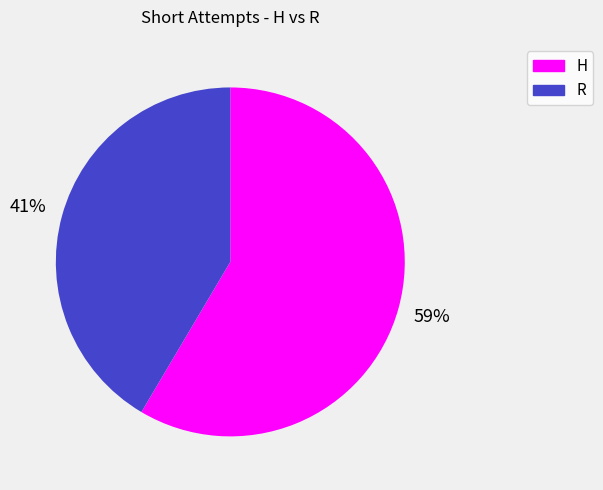

Approximately how many times larger is the value at H compared to R?

1.4